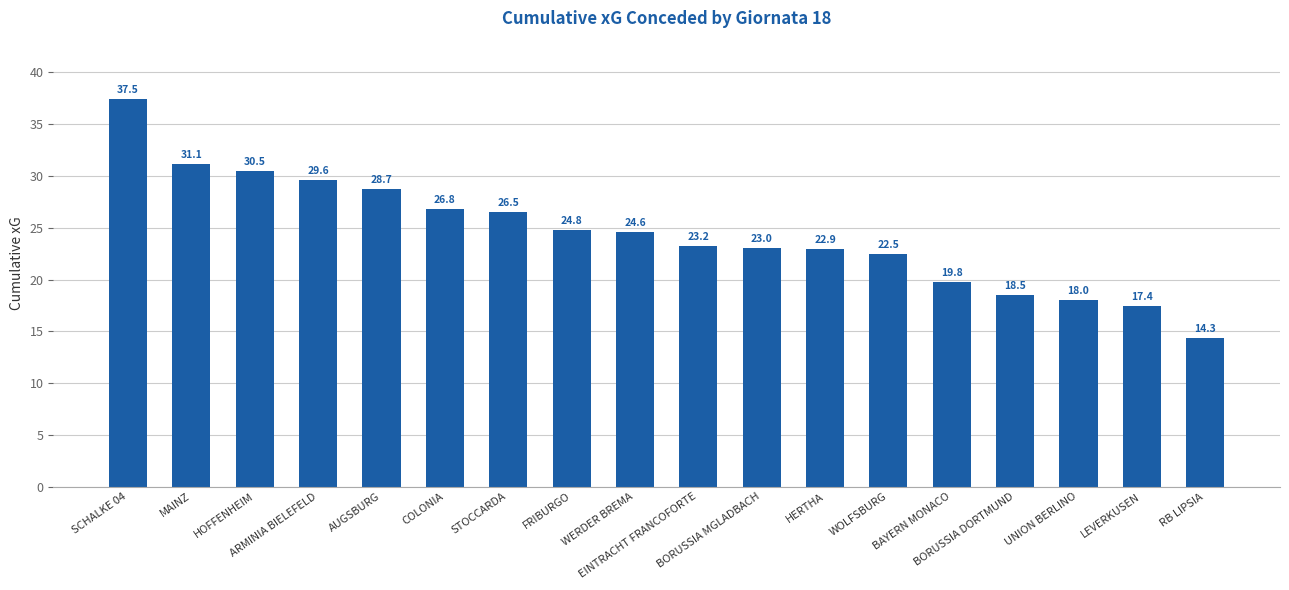

What is the difference between the second highest and second lowest values?

13.7